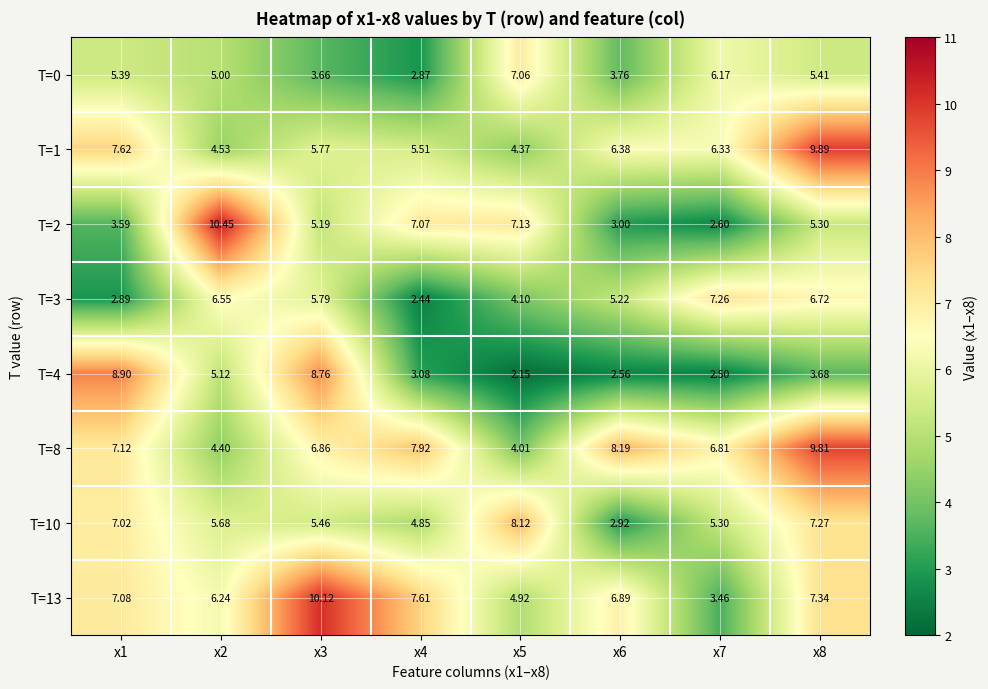

Which label corresponds to the smallest value in the chart?

x5